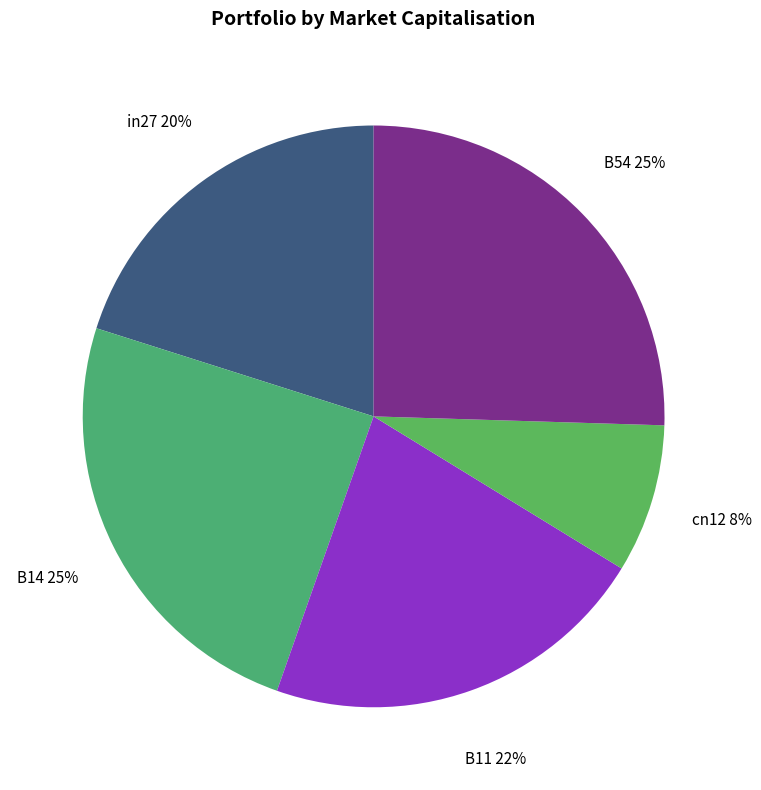

What percentage is the cn12 slice, to the nearest percent?

8%